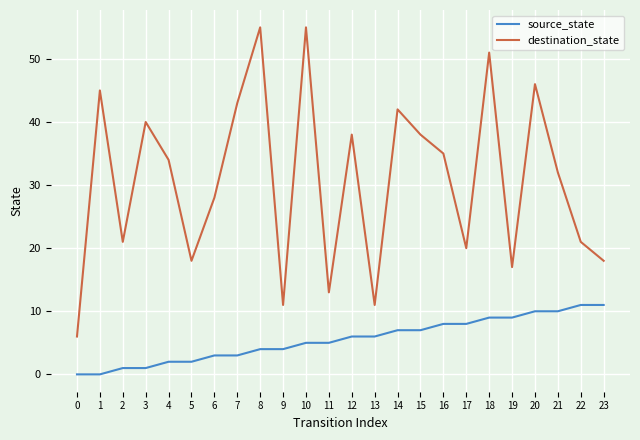

Reading left to right, extract all data points from this chart.

source_state: 0=0	1=0	2=1	3=1	4=2	5=2	6=3	7=3	8=4	9=4	10=5	11=5	12=6	13=6	14=7	15=7	16=8	17=8	18=9	19=9	20=10	21=10	22=11	23=11
destination_state: 0=6	1=45	2=21	3=40	4=34	5=18	6=28	7=43	8=55	9=11	10=55	11=13	12=38	13=11	14=42	15=38	16=35	17=20	18=51	19=17	20=46	21=32	22=21	23=18